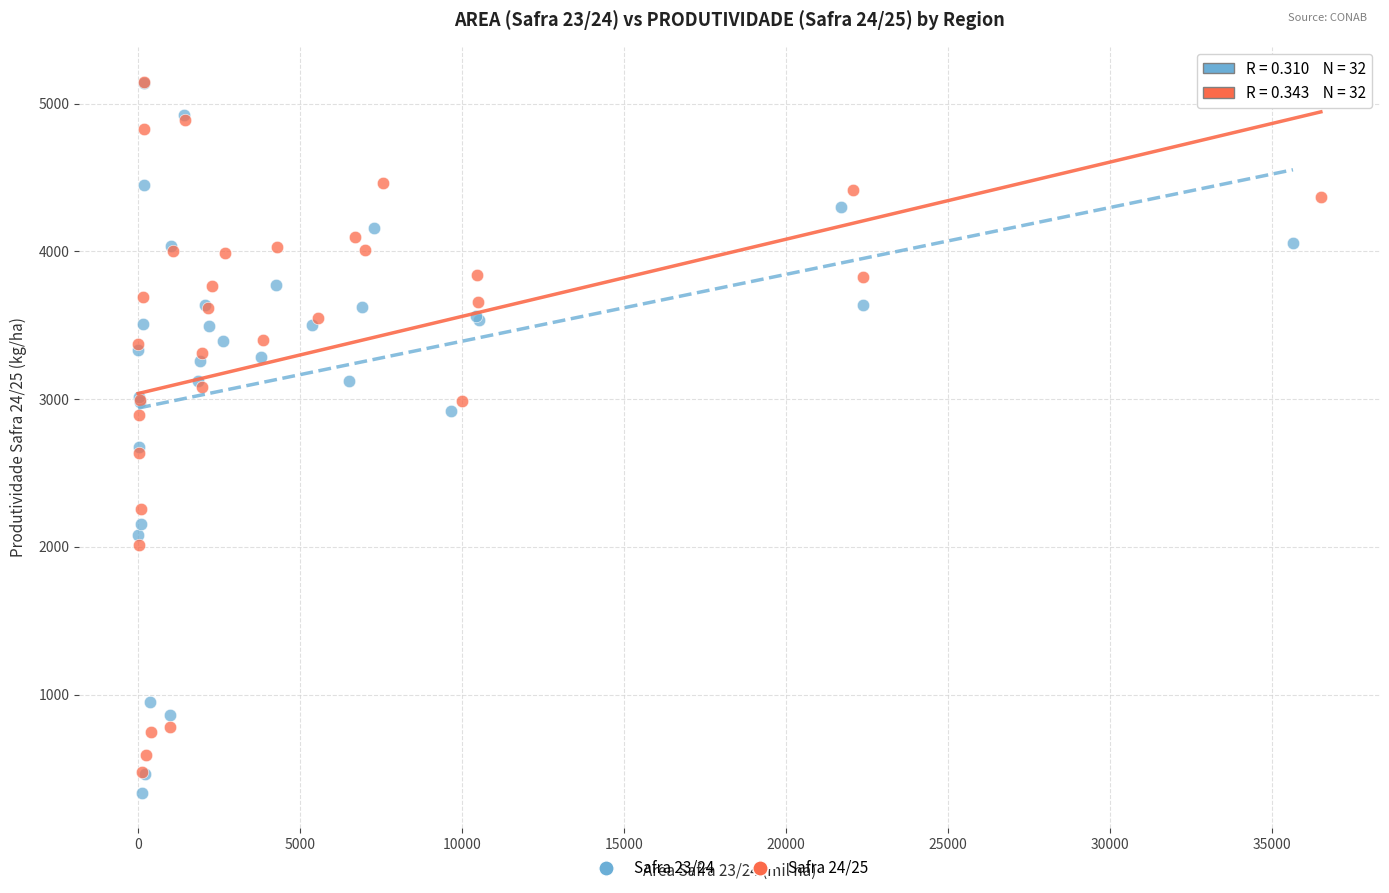

Which series has the widest spread of Y values?

Safra 23/24